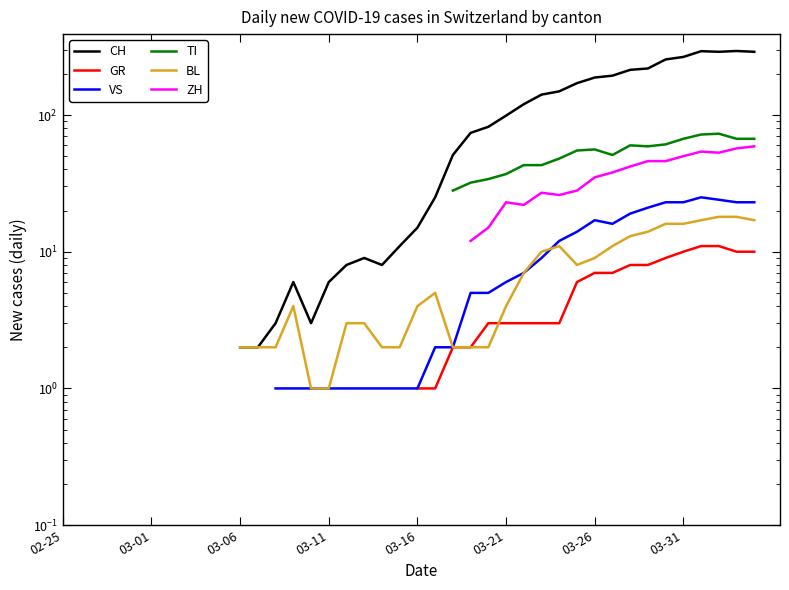

How many distinct data groups are displayed?

6